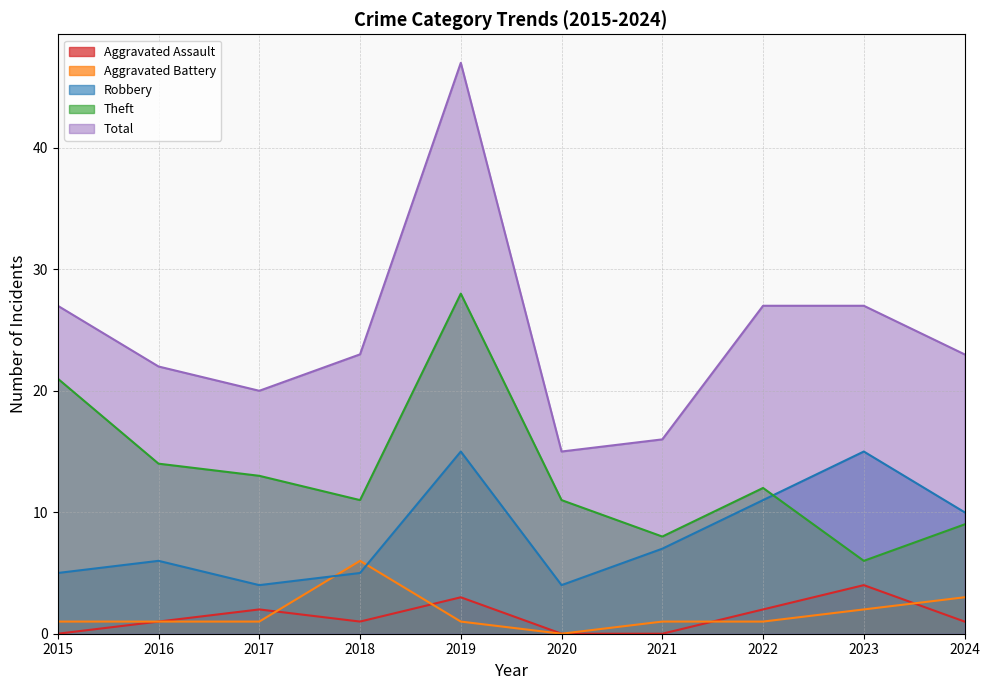

Reading left to right, list all the values displayed in this chart.

Aggravated Assault: 2015=0	2016=1	2017=2	2018=1	2019=3	2020=0	2021=0	2022=2	2023=4	2024=1
Aggravated Battery: 2015=1	2016=1	2017=1	2018=6	2019=1	2020=0	2021=1	2022=1	2023=2	2024=3
Robbery: 2015=5	2016=6	2017=4	2018=5	2019=15	2020=4	2021=7	2022=11	2023=15	2024=10
Theft: 2015=21	2016=14	2017=13	2018=11	2019=28	2020=11	2021=8	2022=12	2023=6	2024=9
Total: 2015=27	2016=22	2017=20	2018=23	2019=47	2020=15	2021=16	2022=27	2023=27	2024=23